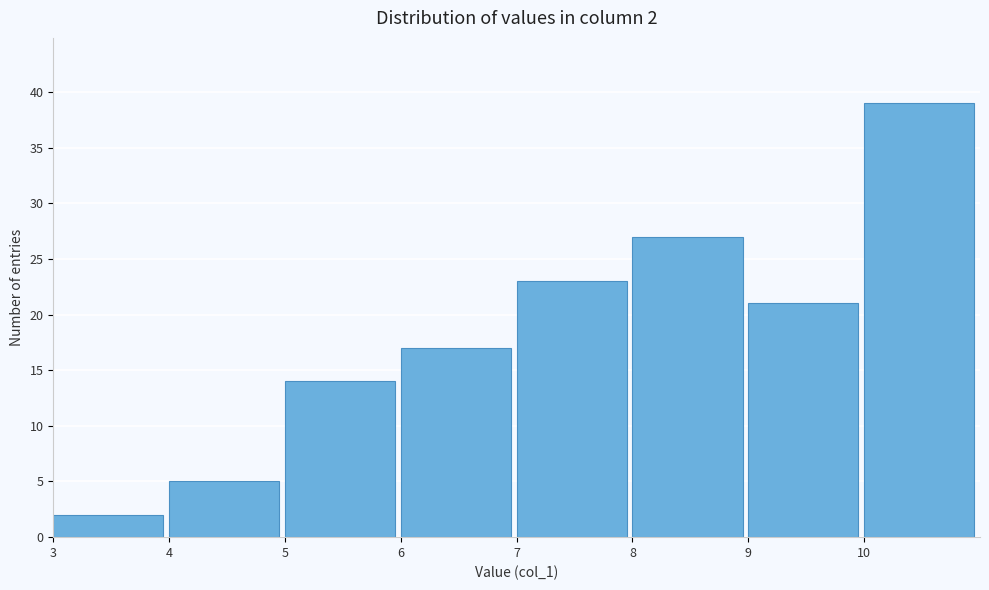

Which range on the x-axis has the tallest bar?

10 to 11